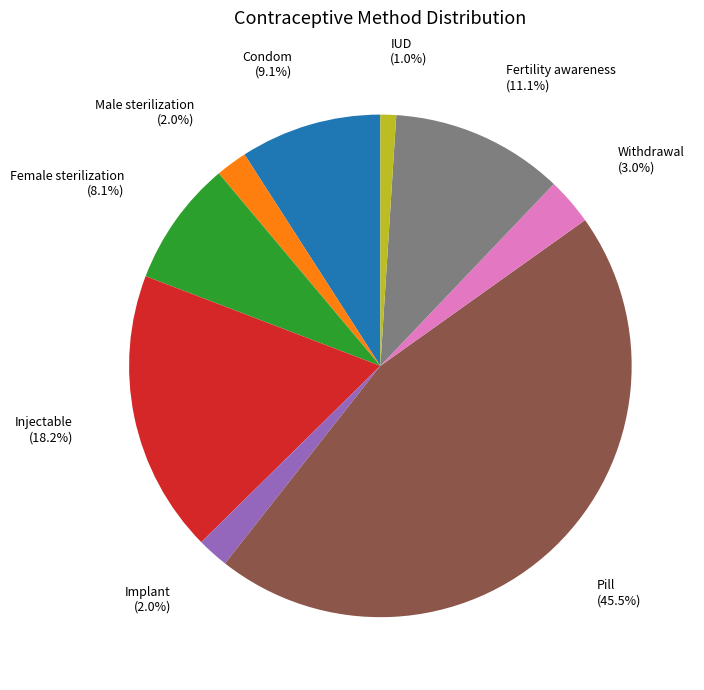

To the nearest percent, what is the difference between the largest and smallest slice percentages?

44%